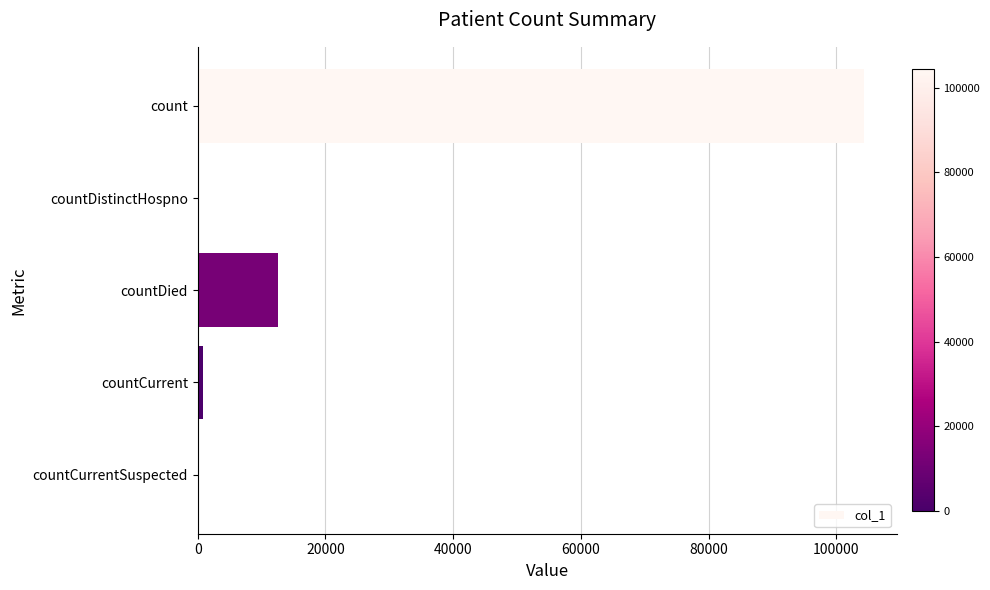

True or false: the data shows -47576 at countDistinctHospno.

False